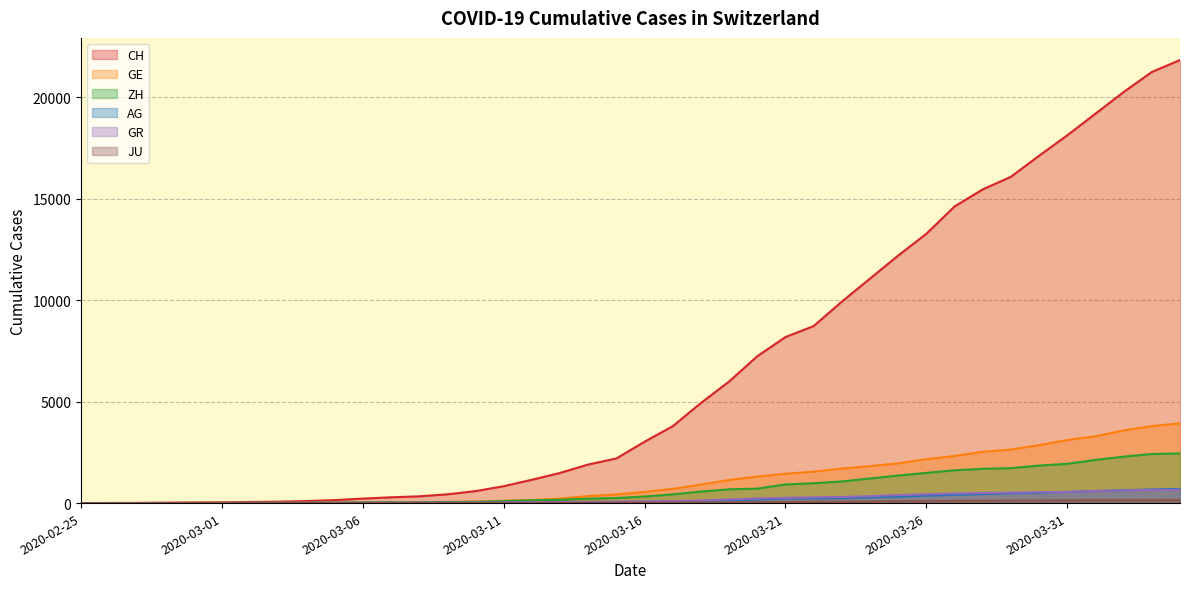

Which category has the highest value in the CH series?

2020-04-04